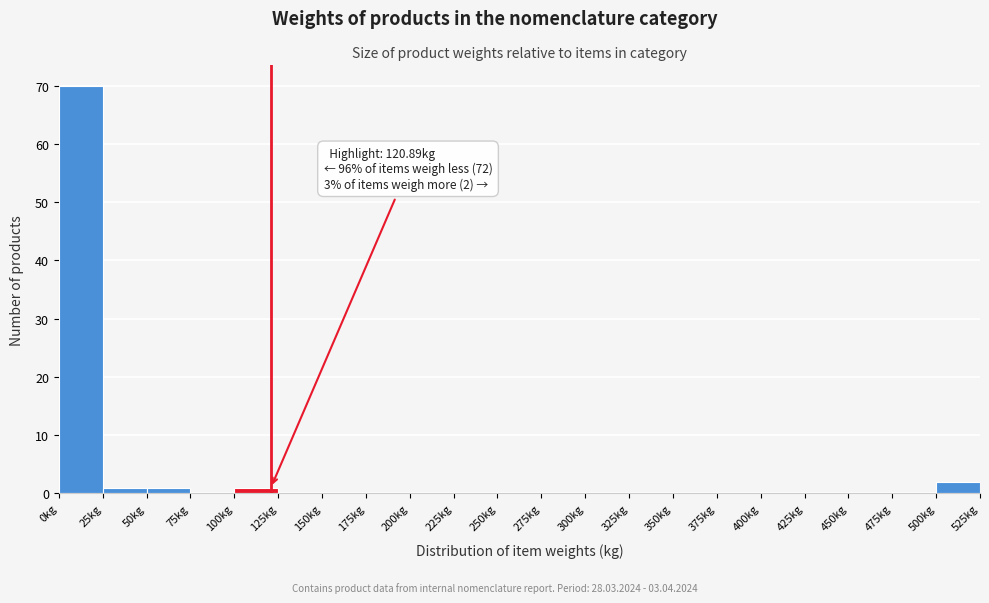

Over which range of the x-axis is the bar tallest?

0 to 25